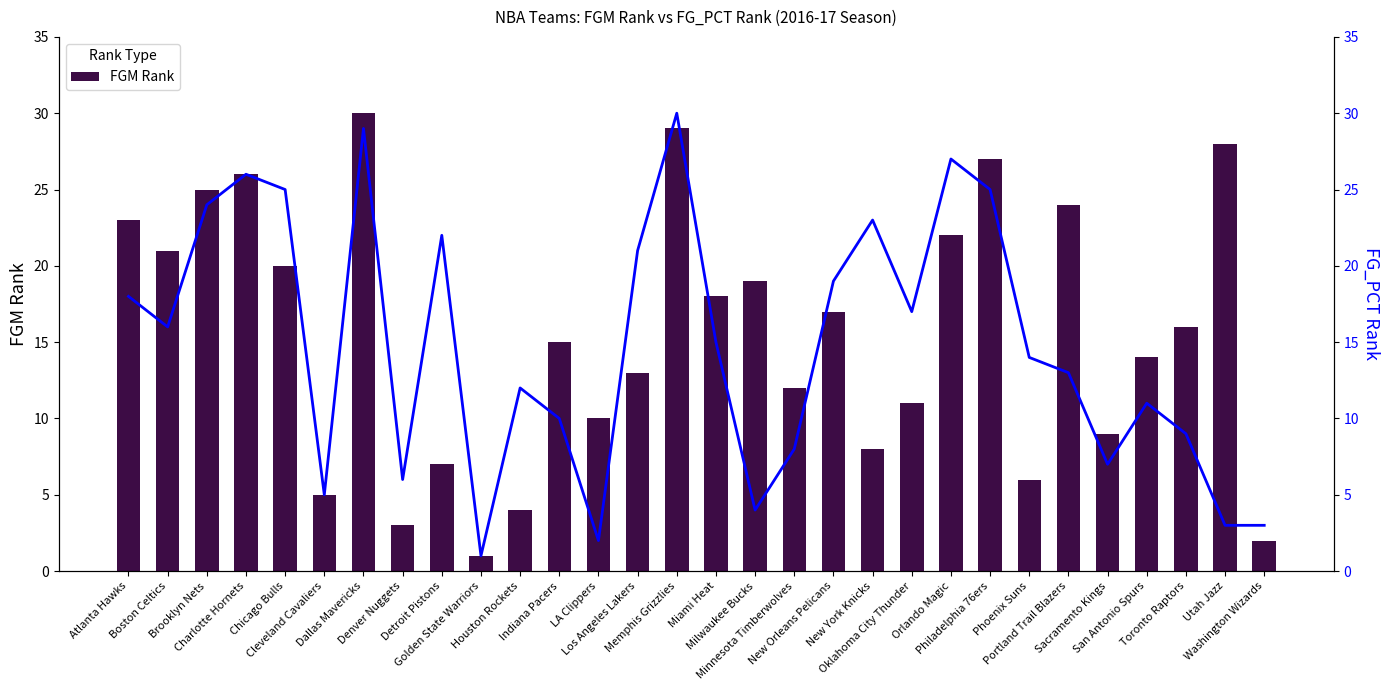

Reading left to right, list all the values displayed in this chart.

FGM Rank: Atlanta Hawks=23	Boston Celtics=21	Brooklyn Nets=25	Charlotte Hornets=26	Chicago Bulls=20	Cleveland Cavaliers=5	Dallas Mavericks=30	Denver Nuggets=3	Detroit Pistons=7	Golden State Warriors=1	Houston Rockets=4	Indiana Pacers=15	LA Clippers=10	Los Angeles Lakers=13	Memphis Grizzlies=29	Miami Heat=18	Milwaukee Bucks=19	Minnesota Timberwolves=12	New Orleans Pelicans=17	New York Knicks=8	Oklahoma City Thunder=11	Orlando Magic=22	Philadelphia 76ers=27	Phoenix Suns=6	Portland Trail Blazers=24	Sacramento Kings=9	San Antonio Spurs=14	Toronto Raptors=16	Utah Jazz=28	Washington Wizards=2
FG_PCT Rank: Atlanta Hawks=18	Boston Celtics=16	Brooklyn Nets=24	Charlotte Hornets=26	Chicago Bulls=25	Cleveland Cavaliers=5	Dallas Mavericks=29	Denver Nuggets=6	Detroit Pistons=22	Golden State Warriors=1	Houston Rockets=12	Indiana Pacers=10	LA Clippers=2	Los Angeles Lakers=21	Memphis Grizzlies=30	Miami Heat=15	Milwaukee Bucks=4	Minnesota Timberwolves=8	New Orleans Pelicans=19	New York Knicks=23	Oklahoma City Thunder=17	Orlando Magic=27	Philadelphia 76ers=25	Phoenix Suns=14	Portland Trail Blazers=13	Sacramento Kings=7	San Antonio Spurs=11	Toronto Raptors=9	Utah Jazz=3	Washington Wizards=3